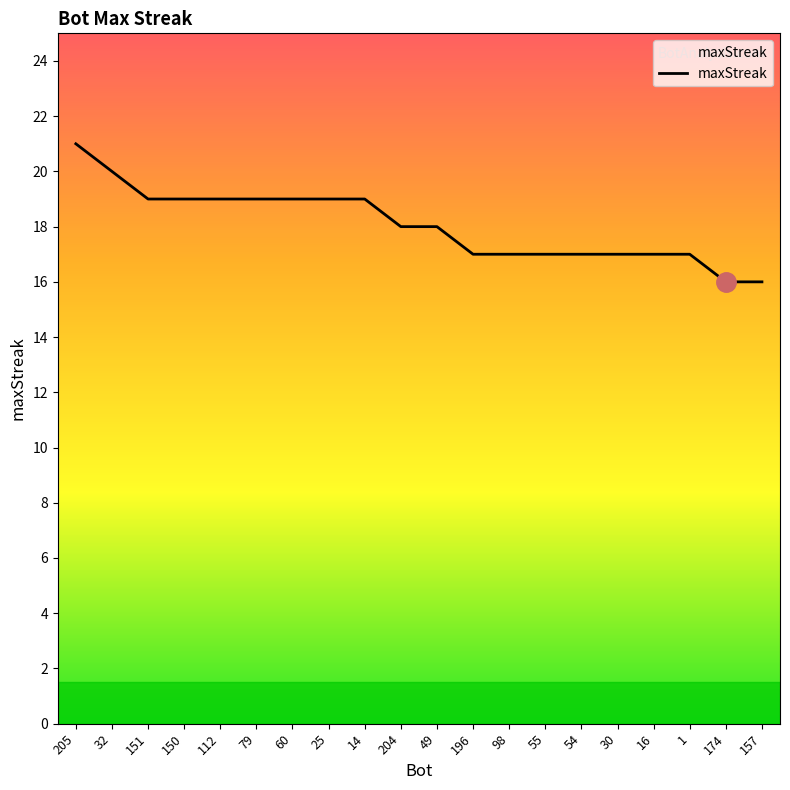

What is the average value?

18